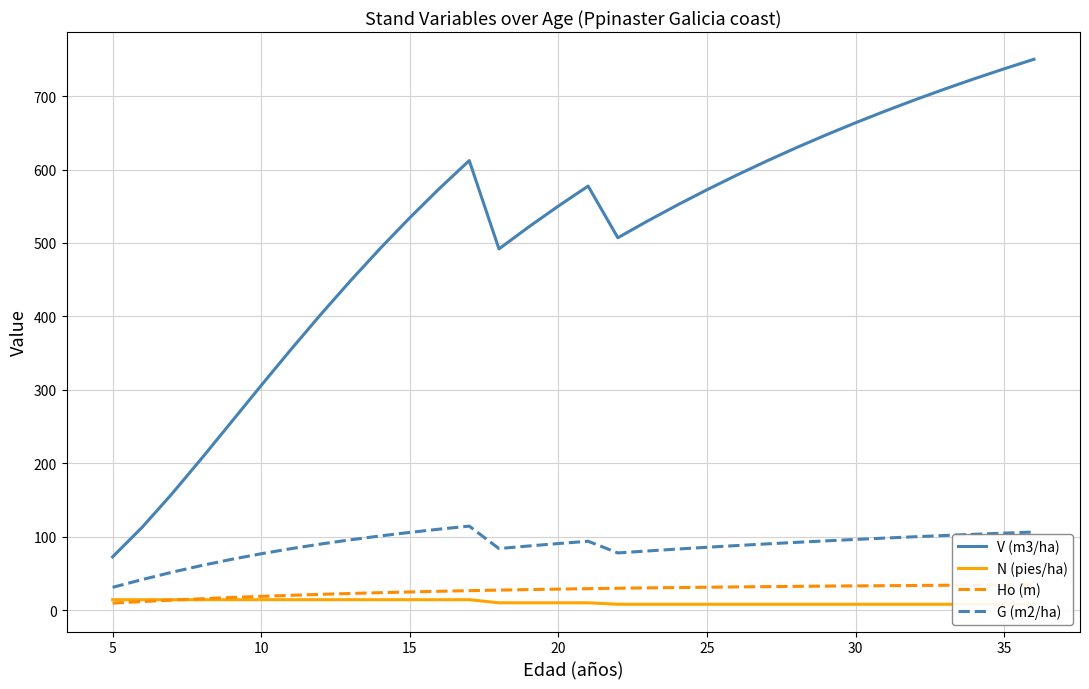

The value of G (m2/ha) at 35 is 104.8. True or false?

True